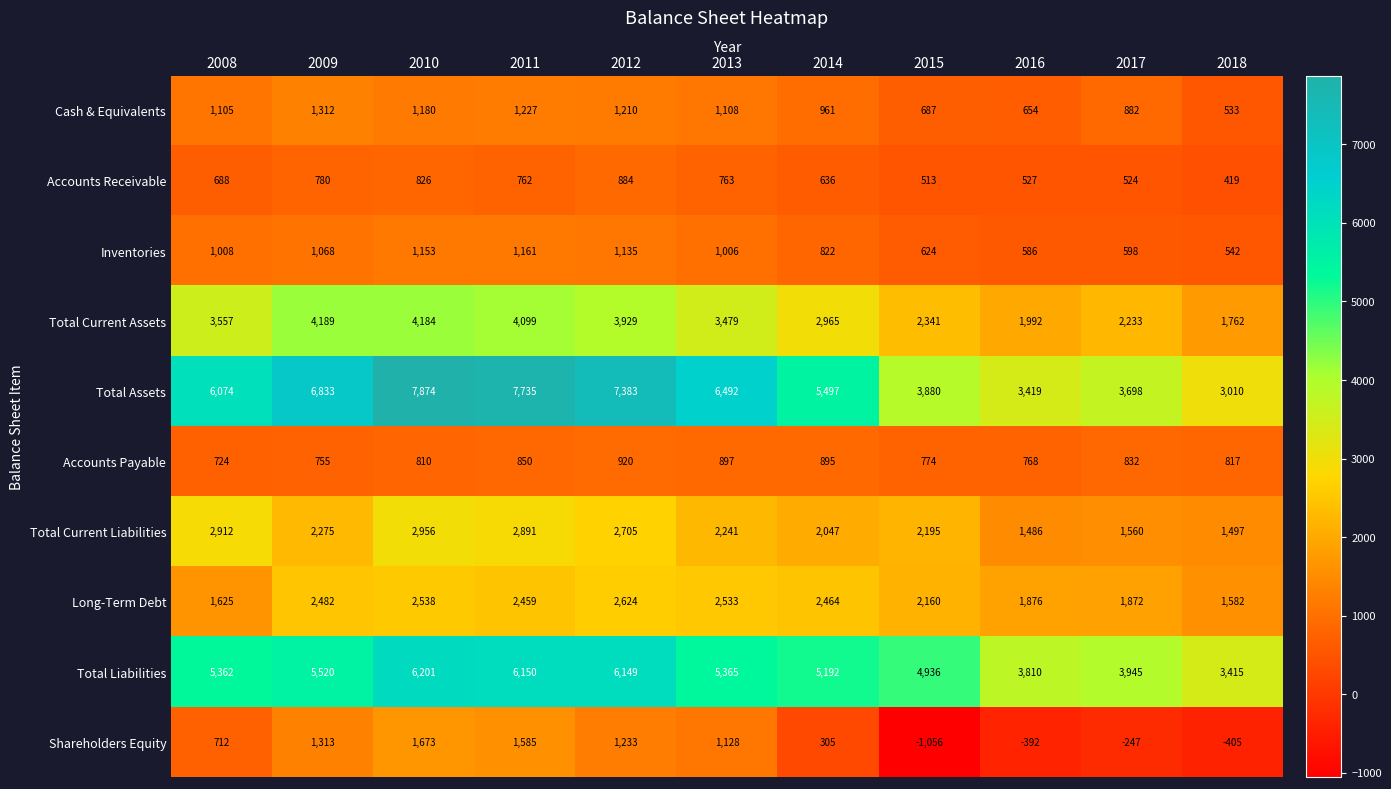

At 2015, list the series in order from smallest to largest.

Shareholders Equity, Accounts Receivable, Inventories, Cash & Equivalents, Accounts Payable, Long-Term Debt, Total Current Liabilities, Total Current Assets, Total Assets, Total Liabilities